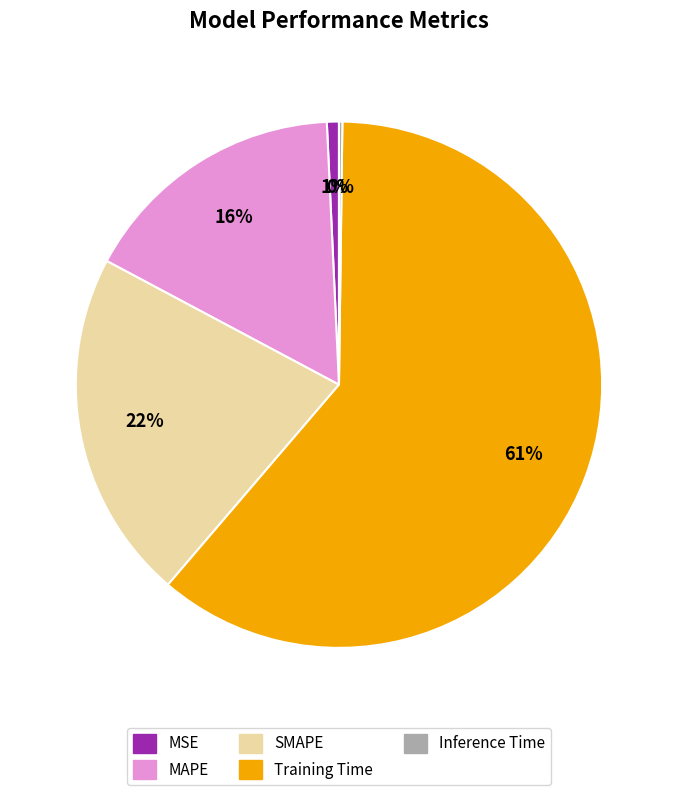

Which category has the biggest portion of the pie?

Training Time